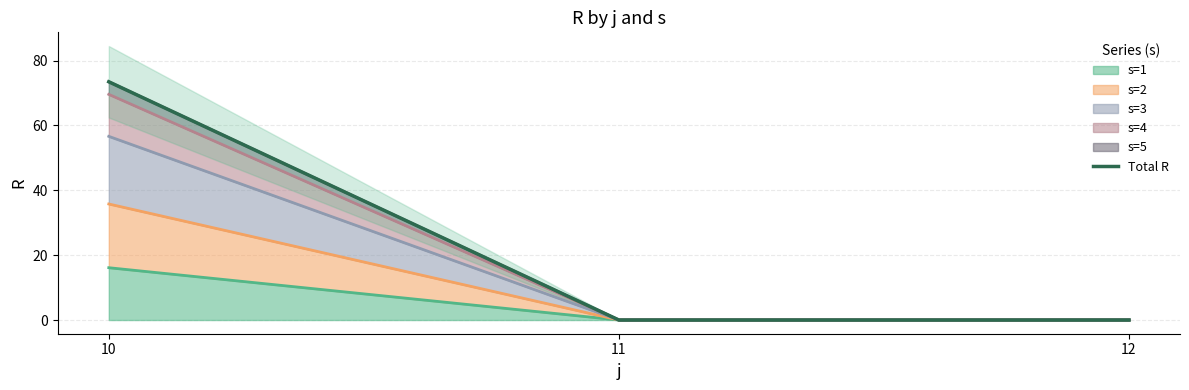

How many distinct data groups are displayed?

1